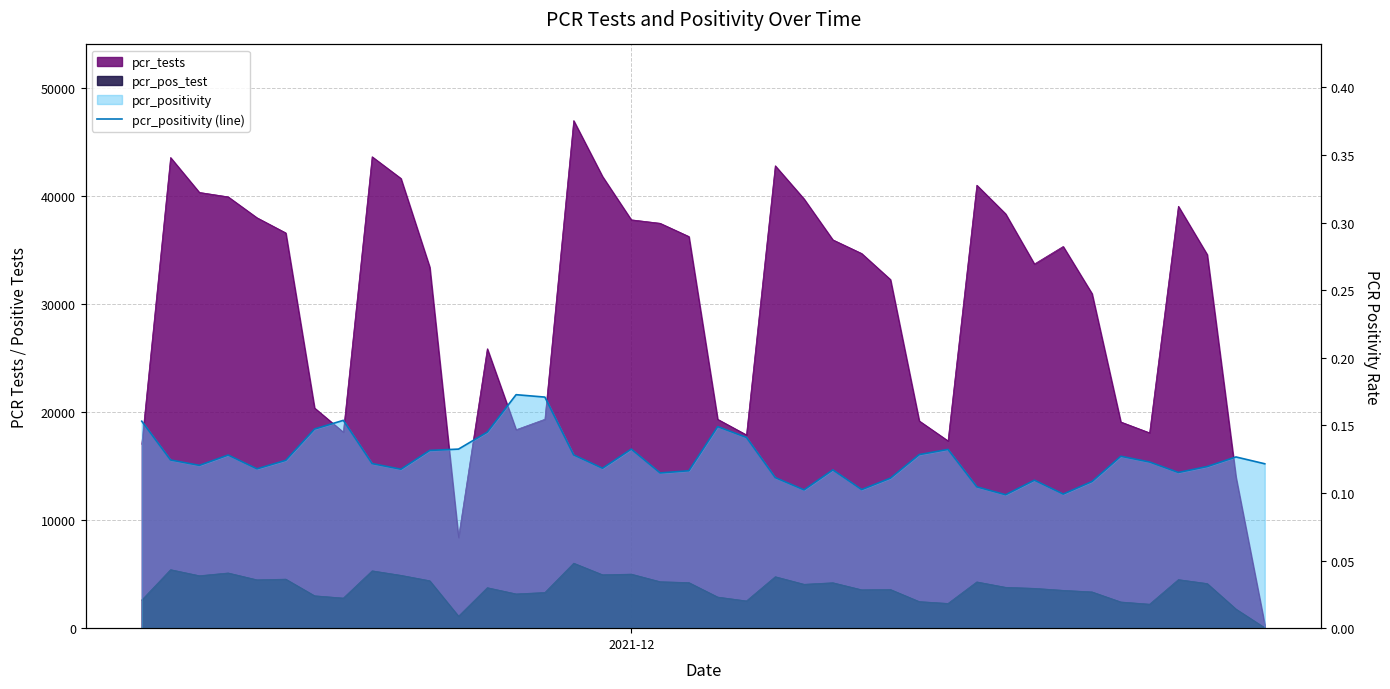

What is the difference between the maximum and second lowest values?

0.1